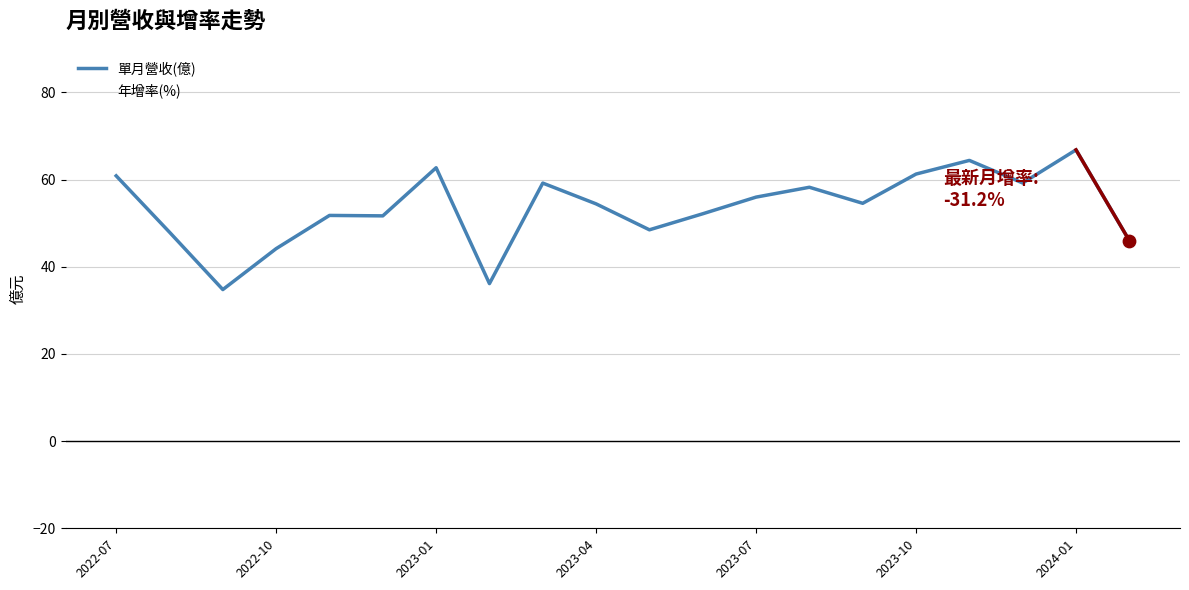

At how many categories does at least one series exceed 62?

4